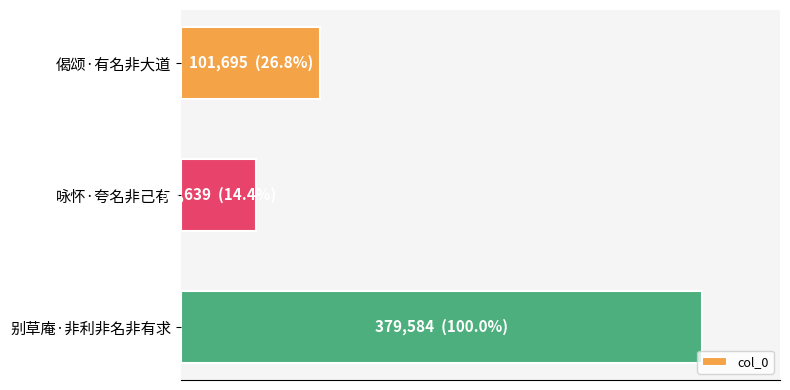

List the labels in order of value, smallest first.

咏怀·夸名非己有, 偈颂·有名非大道, 别草庵·非利非名非有求